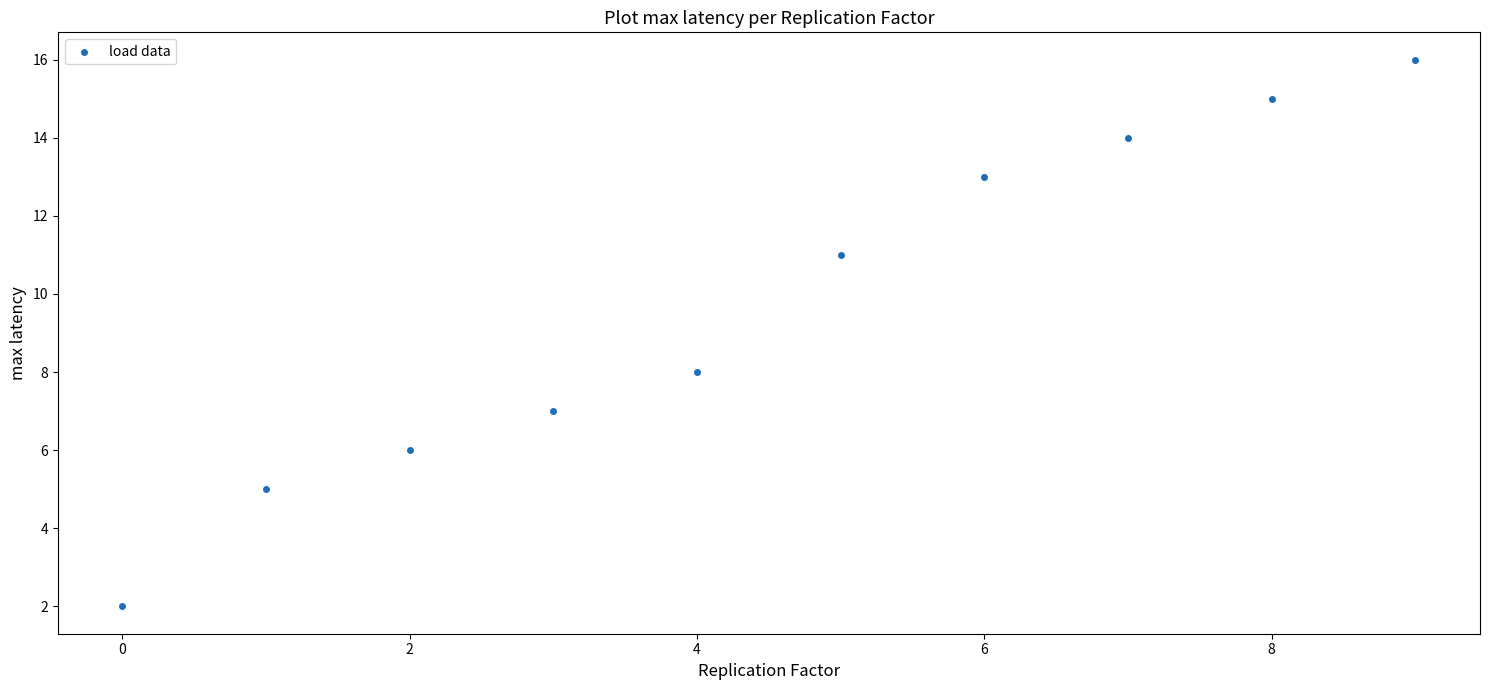

What Y value in the scatter plot is closest to 9?

8